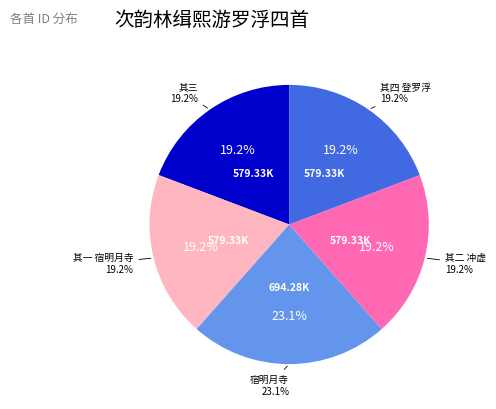

Which slice is the largest?

次韵林缉熙游罗浮四首 宿明月寺